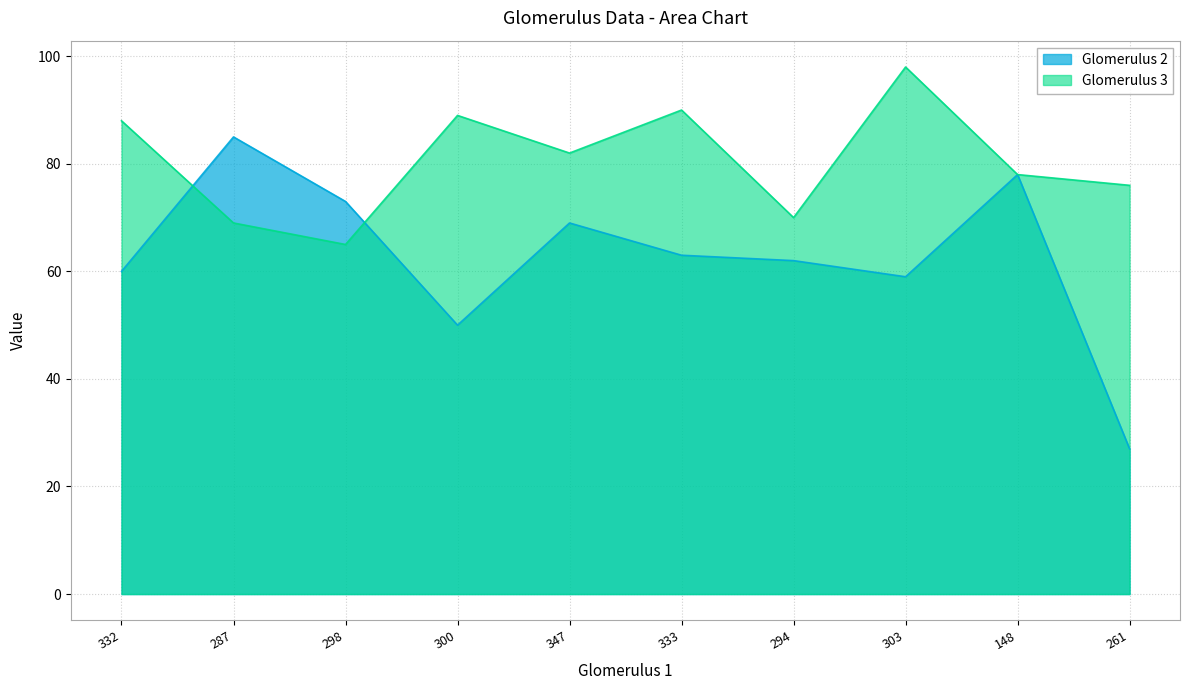

The value of Glomerulus 3 at 261 is 76. True or false?

True